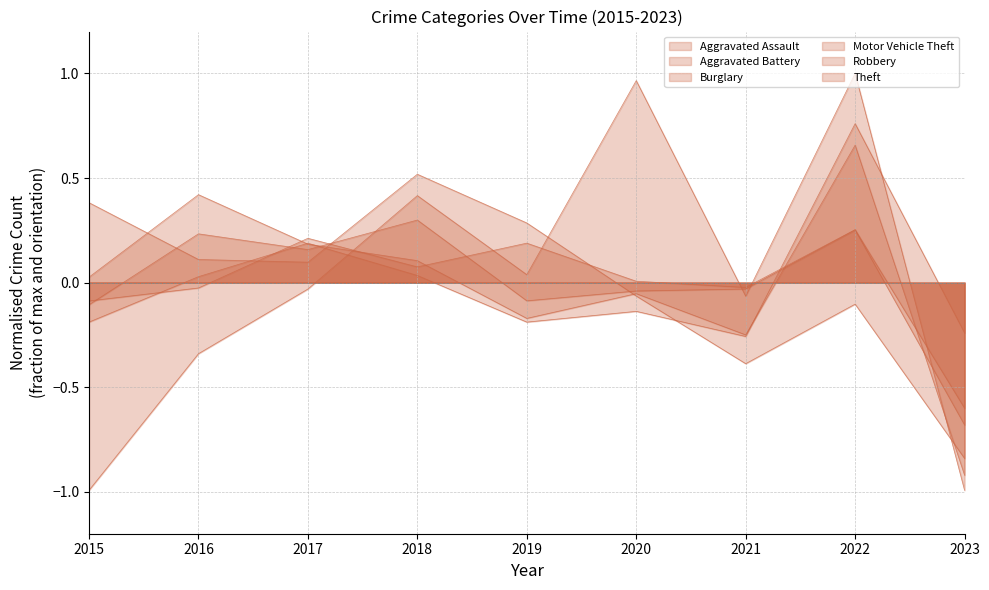

At which category does the chart reach its minimum across all series?

2015